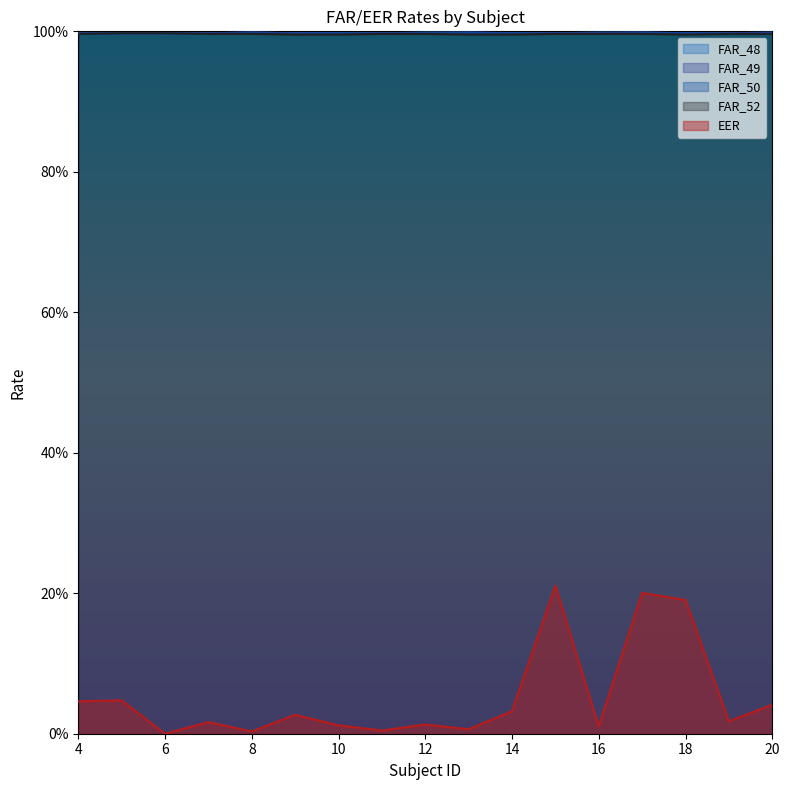

Is it true that FAR_52 equals 1.7 at 4?

False